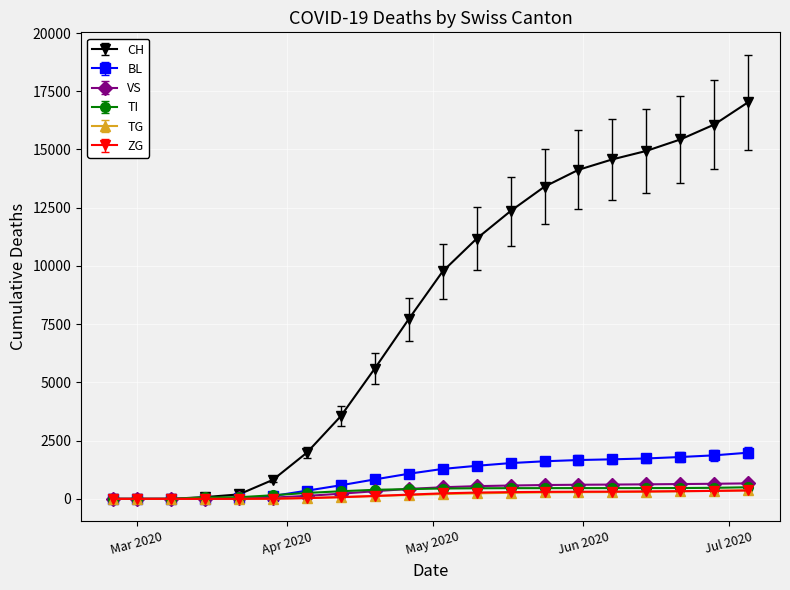

How many lines are shown in the chart?

6